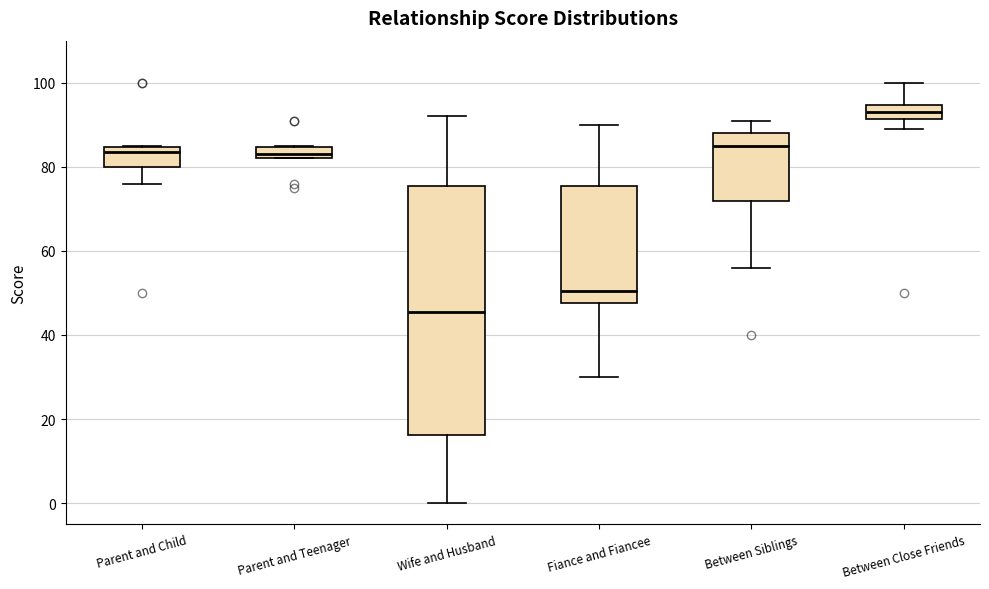

Where is the upper edge of the box for Fiance and Fiancee on the y-axis? The values are not printed on the chart, so give them approximately, as read against the axis.

76